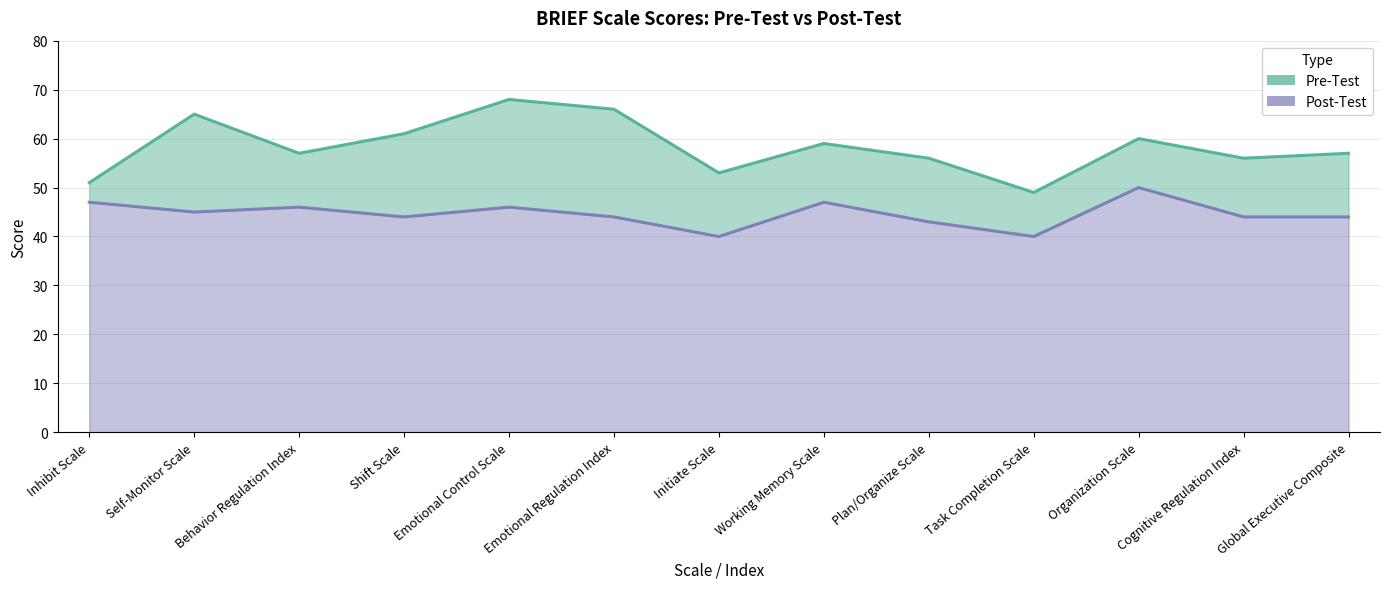

What is the label of the 7th point from the left?

Initiate Scale